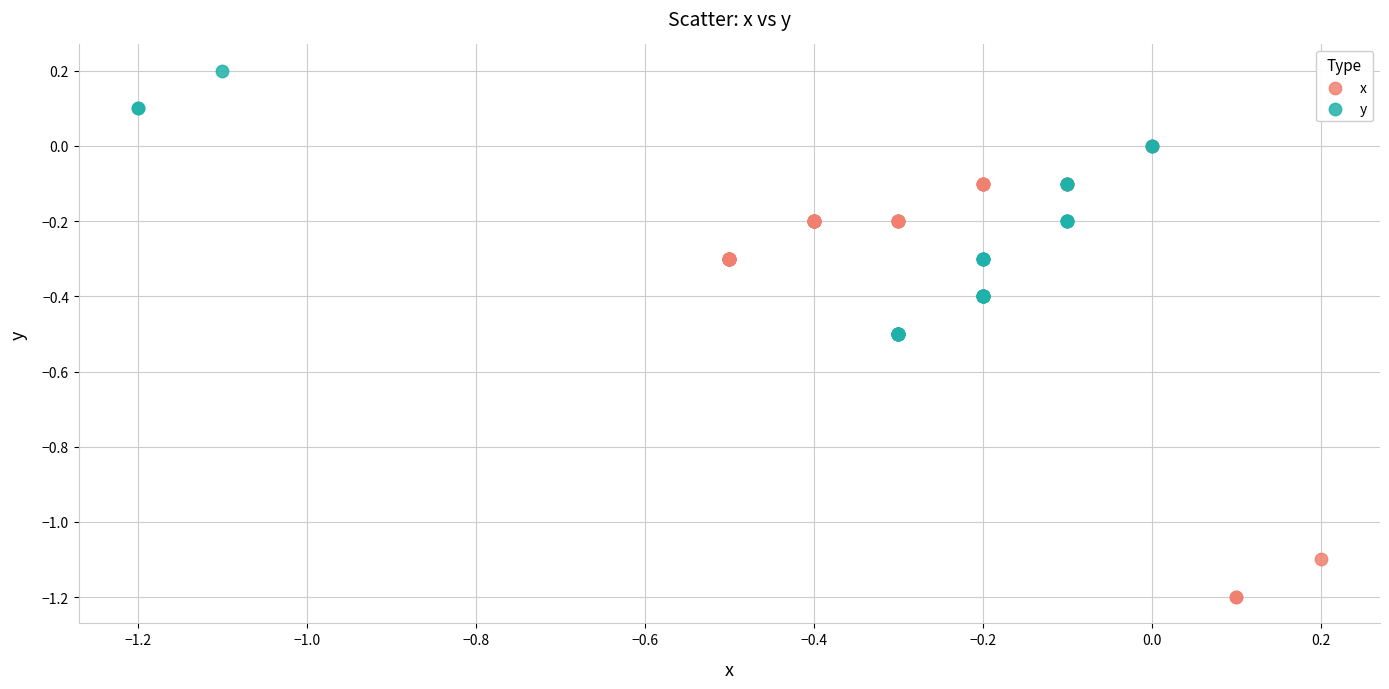

Which series has the widest spread of Y values?

x